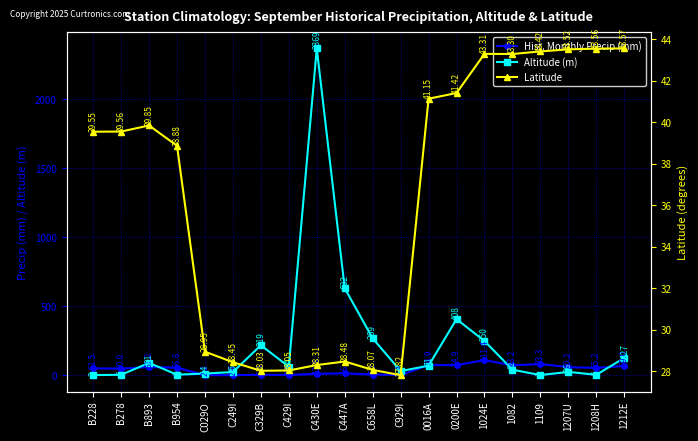

Between which two adjacent categories do Latitude and Altitude (m) first intersect?

B278 and B893